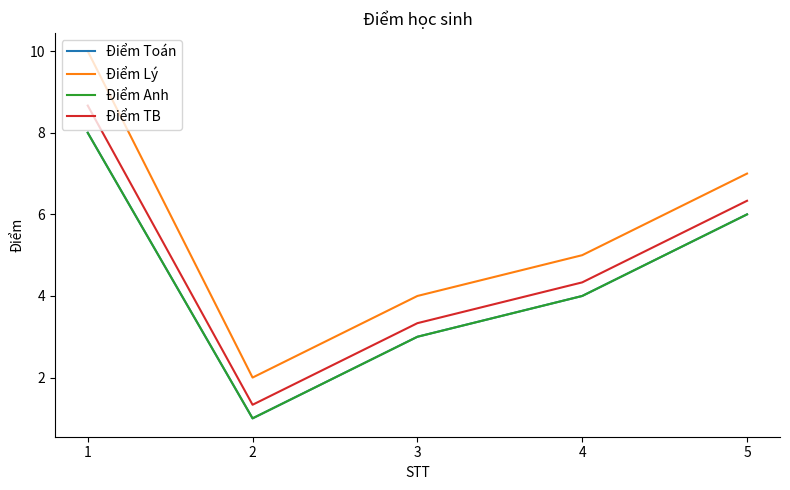

True or false: Điểm Lý has a value of 10.0 at 1.

True